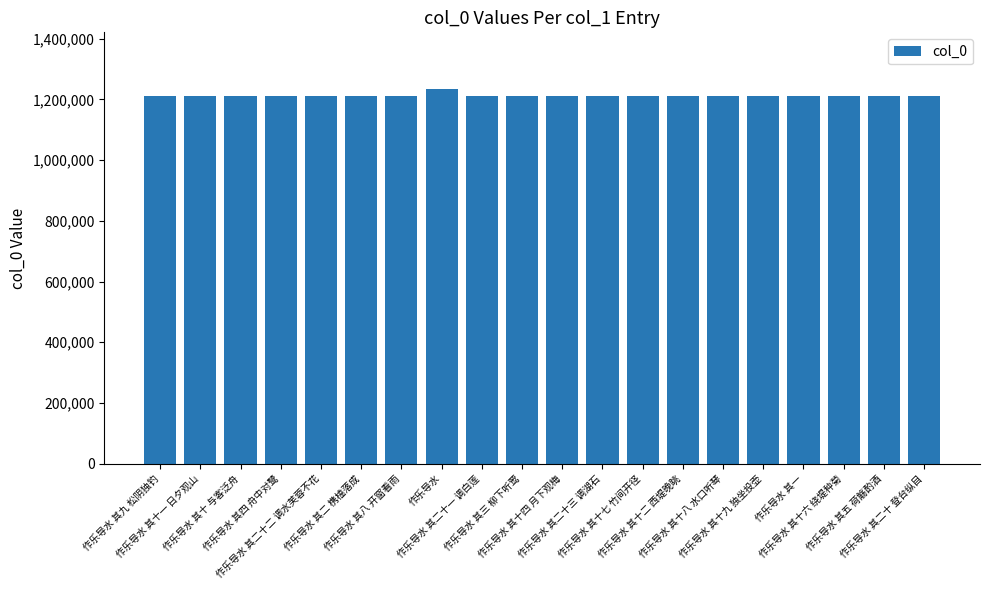

Where does the data first go above 1211354?

作乐导水 其二十二 调水芙蓉不花